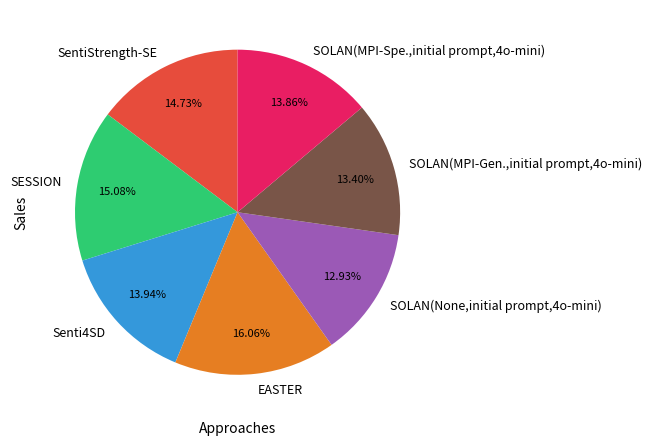

The SOLAN(MPI-Gen.,initial prompt,4o-mini) slice represents 21% of the pie. True or false?

False